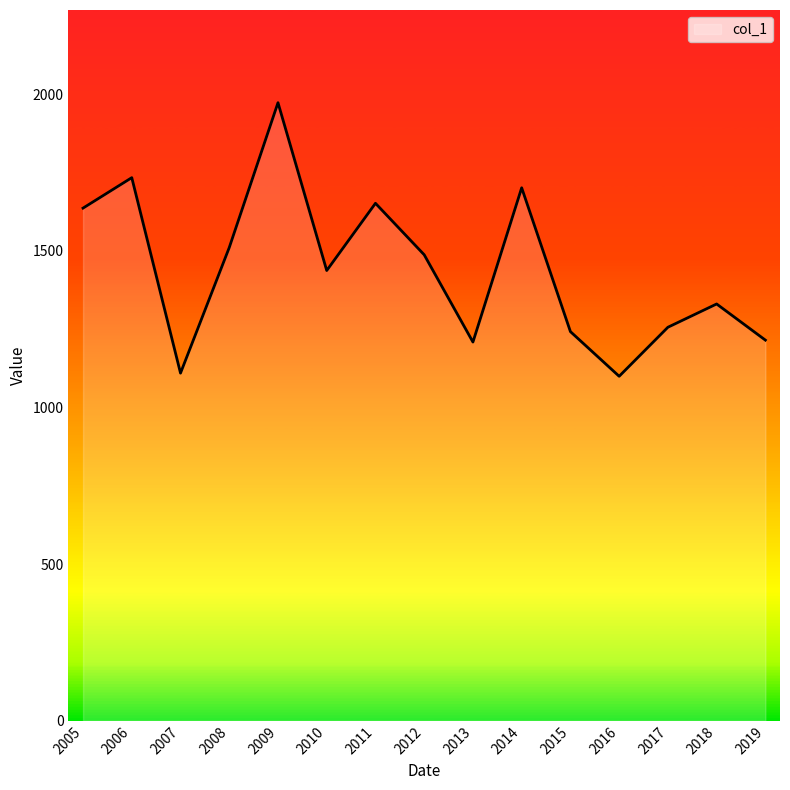

Approximately how many times larger is the value at 2008 compared to 2013?

1.2